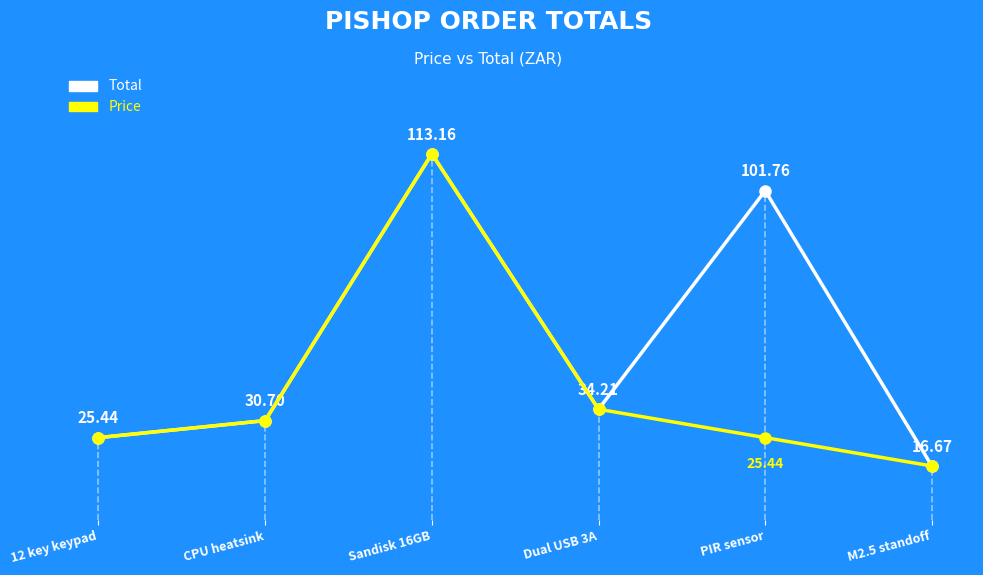

At which label does Price first exceed 30?

CPU heatsink